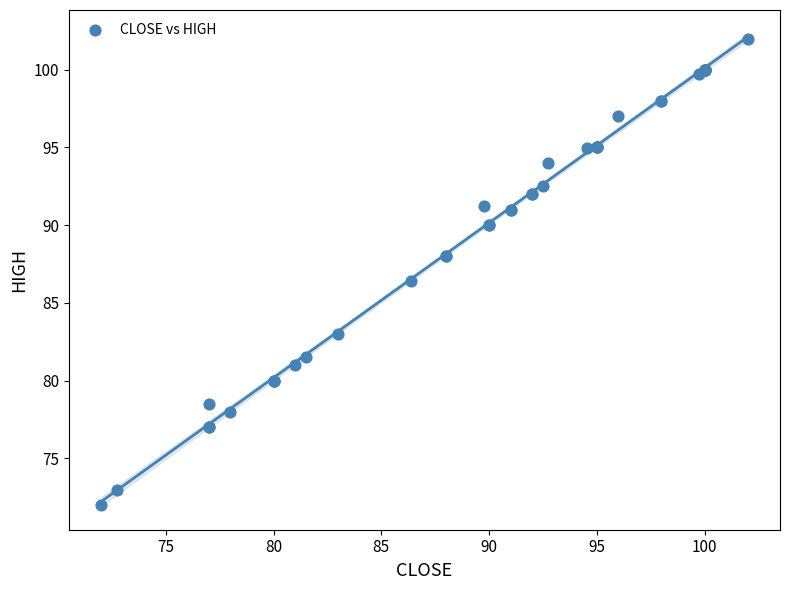

What Y value in the scatter plot is closest to 87?

86.4